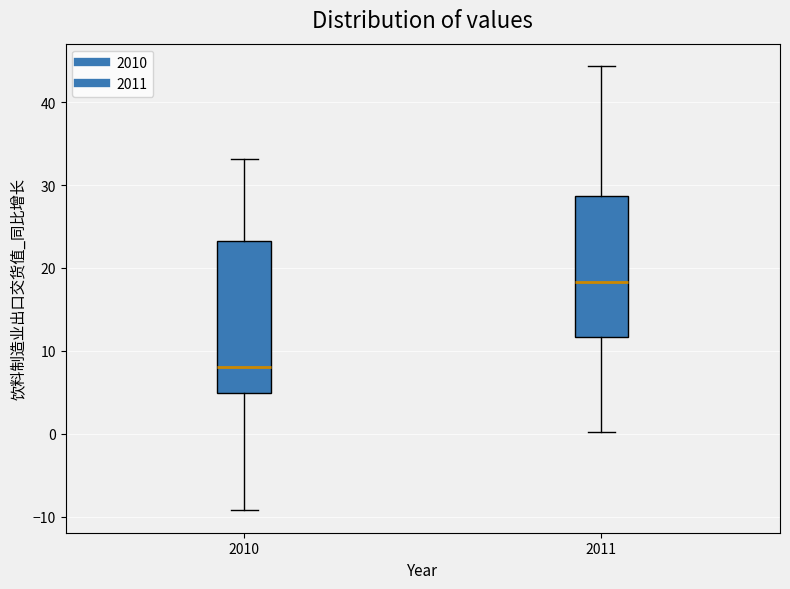

Reading left to right, transcribe this box plot: for each box, give where its median line is, the range the box spans, and where its two whiskers end, as read against the y-axis. The values are not printed on the chart, so give them approximately, as read against the axis.

2010: median 8, box 5 to 23, whiskers -9 to 33
2011: median 18, box 12 to 29, whiskers 0 to 44